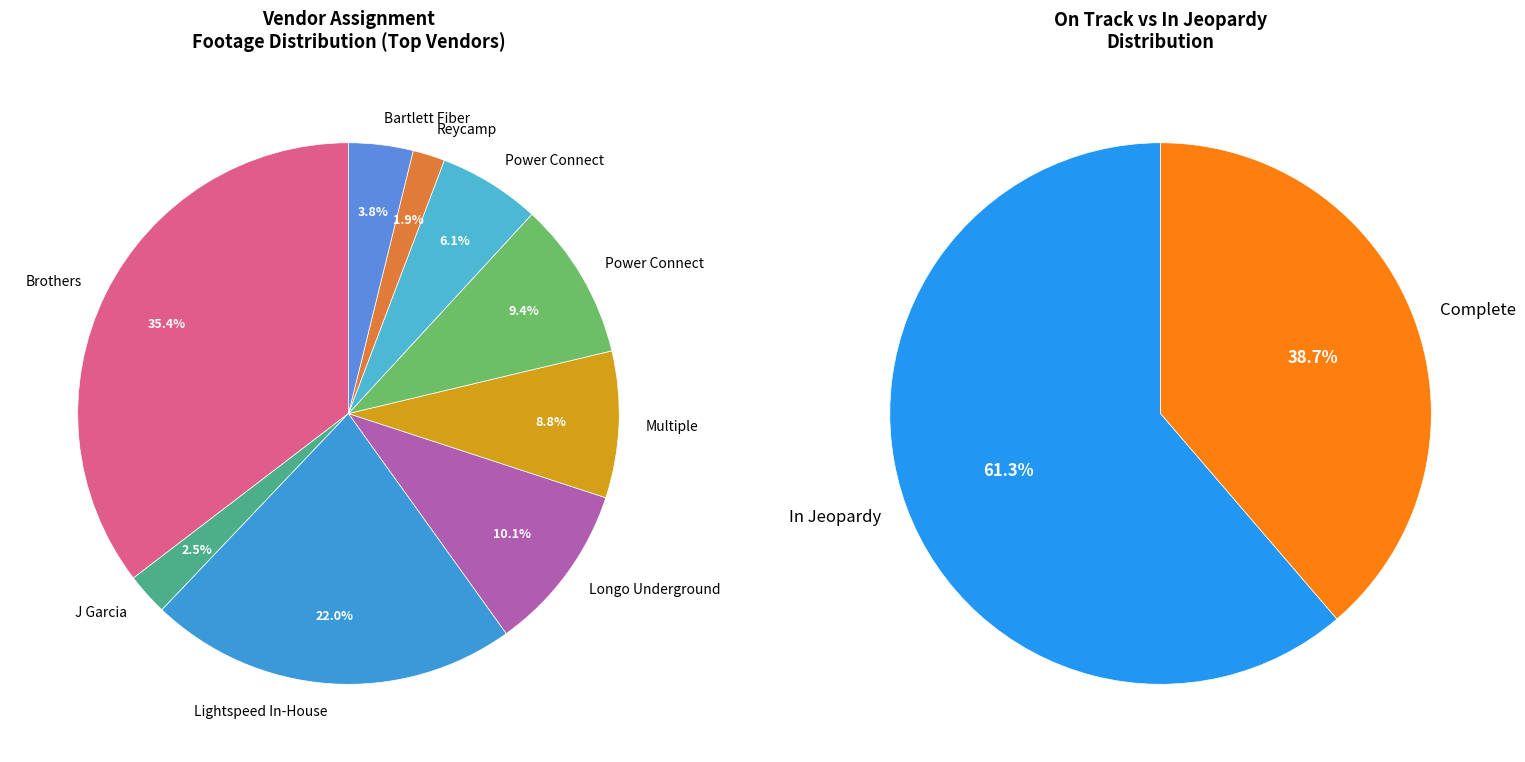

What is the change in value from Lightspeed In-House to Reycamp?

-52155